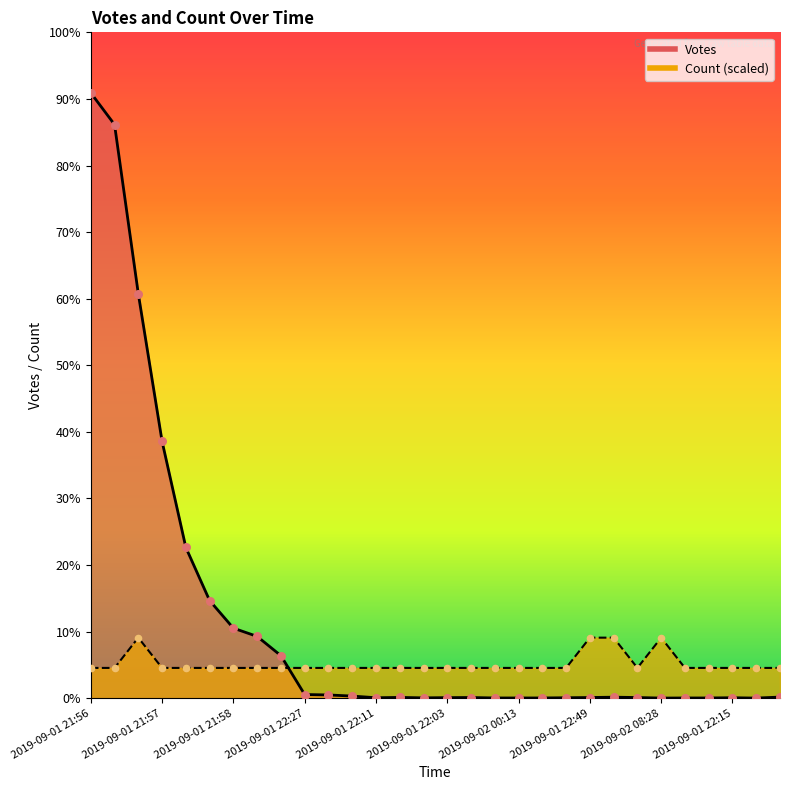

Which series has the largest total across all categories?

Votes